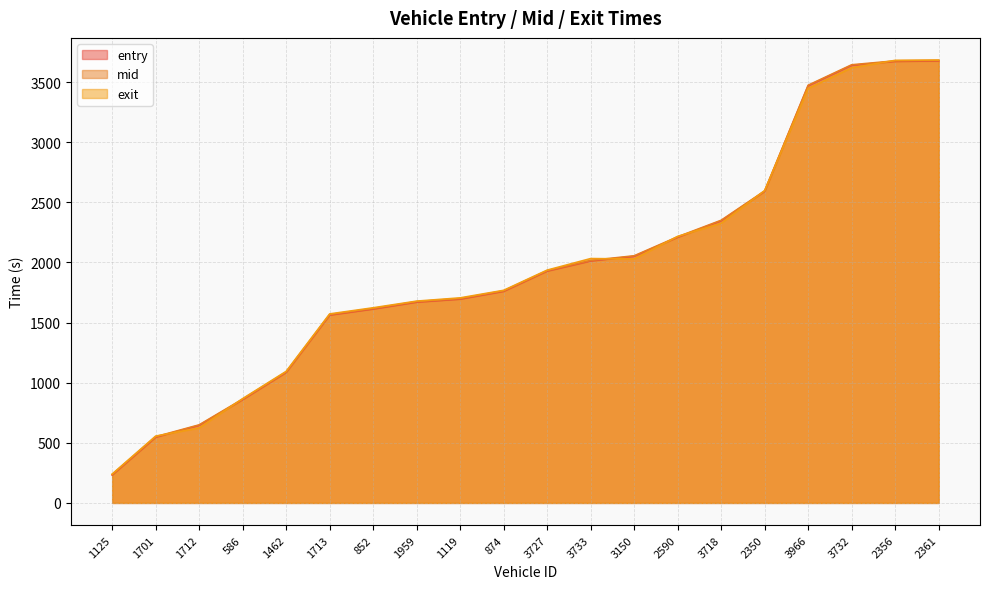

What are all the series names shown in the legend?

entry, mid, exit